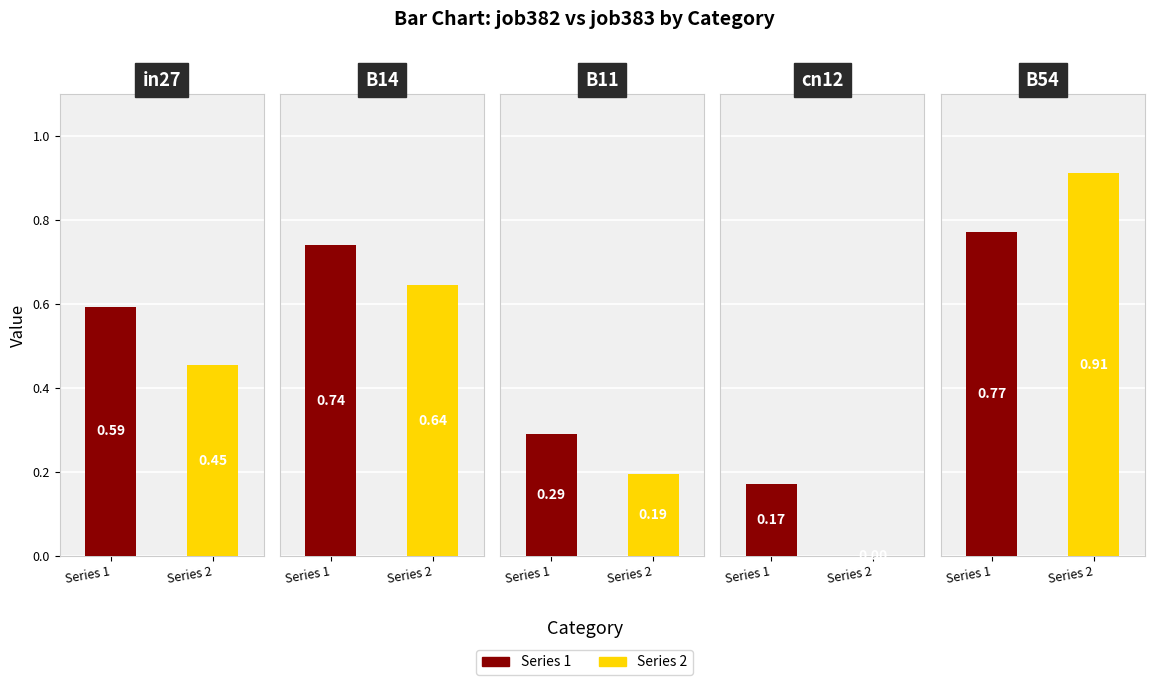

Reading left to right, extract all data points from this chart.

job382_scenario0_733: 0.6	0.7	0.3	0.2	0.8
job383_scenario0_736: 0.5	0.6	0.2	0.0	0.9